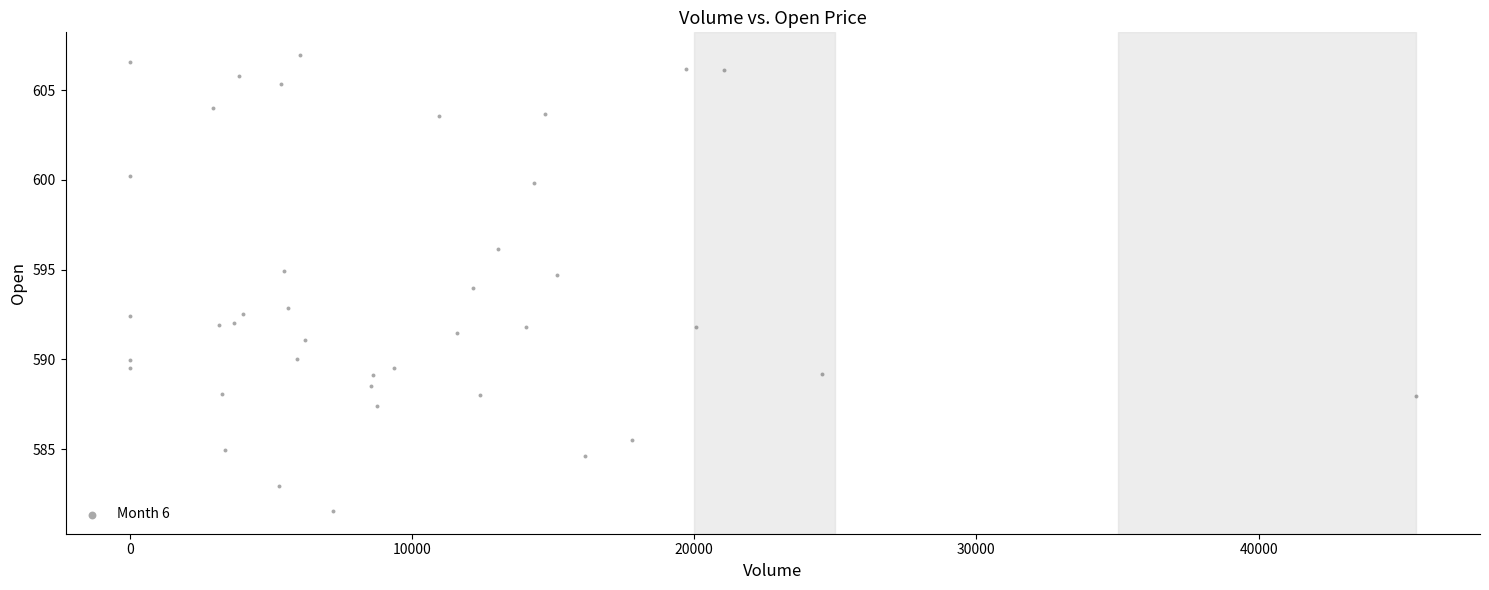

What is the range of X values (max minus min)?

45567.0